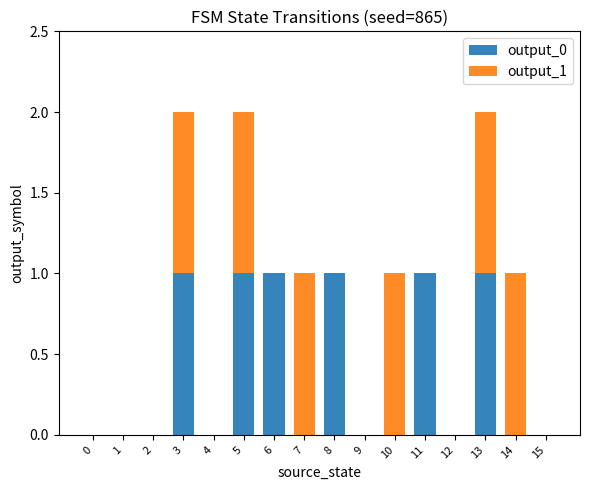

The value of output_0 at 11 is 1. True or false?

True